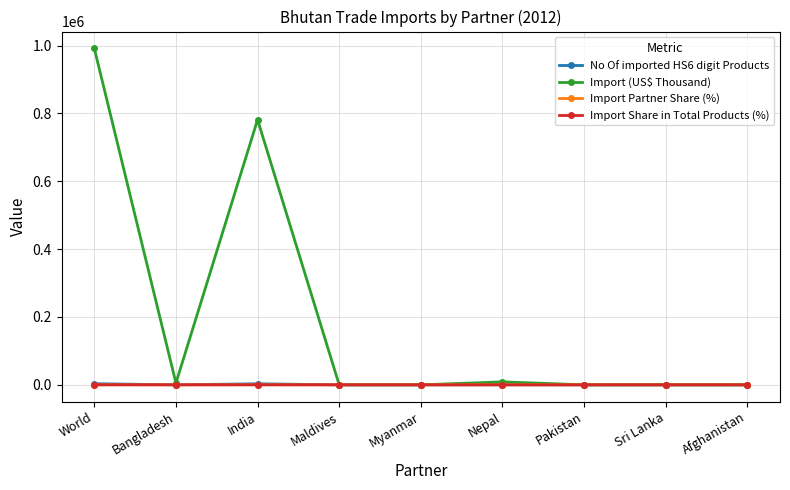

Which series has the widest spread of values?

Import (US$ Thousand)